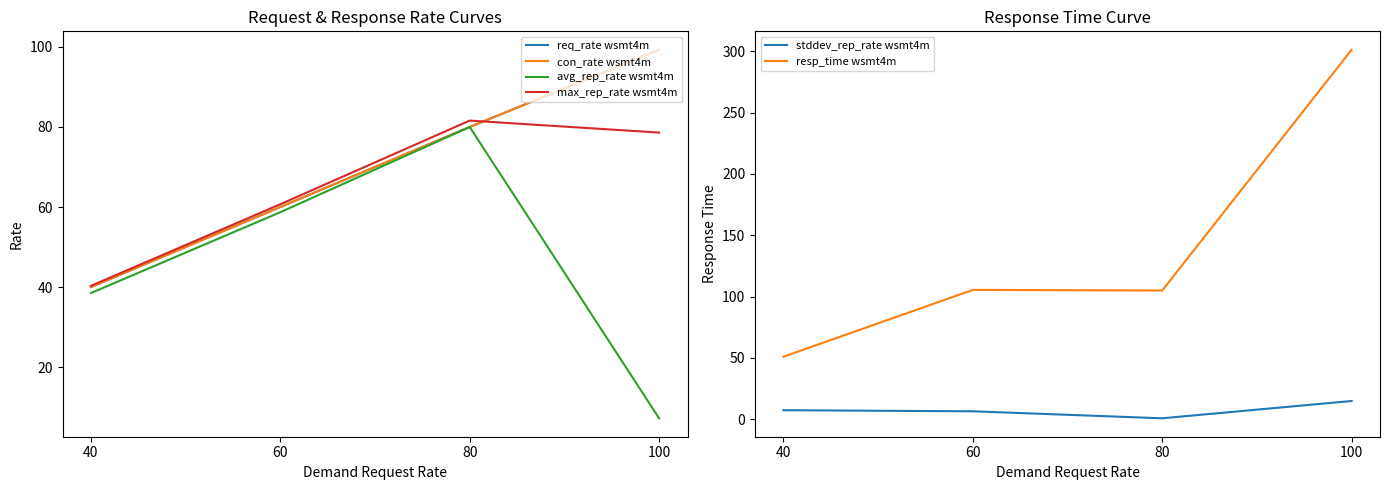

At 100, list the series in order from smallest to largest.

avg_rep_rate wsmt4m, stddev_rep_rate wsmt4m, max_rep_rate wsmt4m, req_rate wsmt4m, con_rate wsmt4m, resp_time wsmt4m